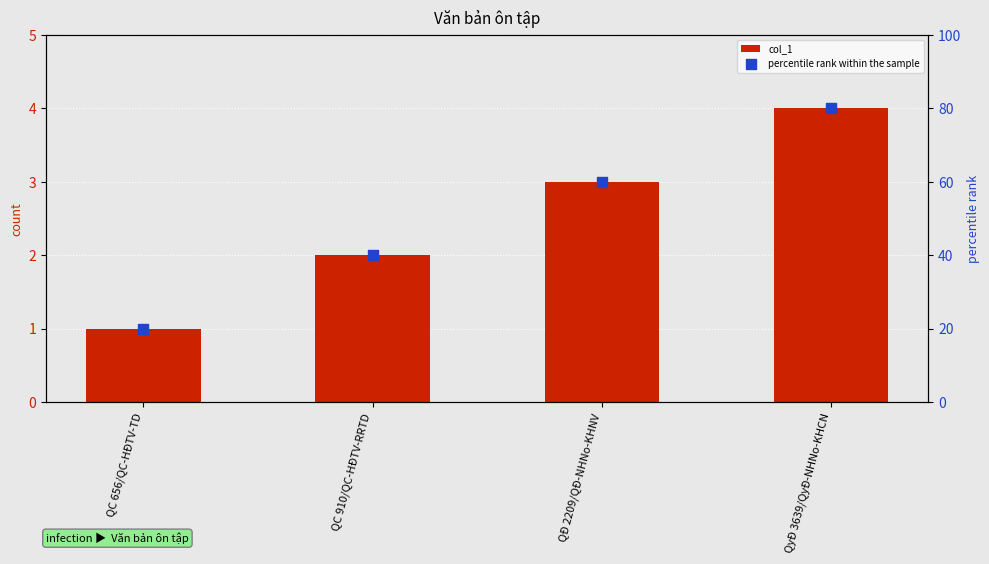

Which series has the widest spread of Y values?

percentile rank within the sample